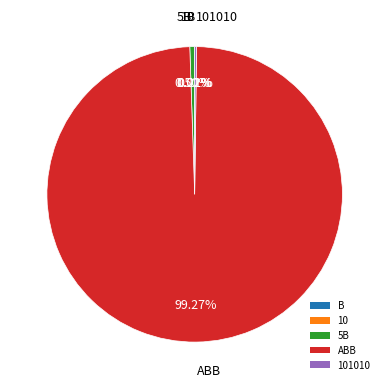

Is there a majority slice in this chart?

Yes